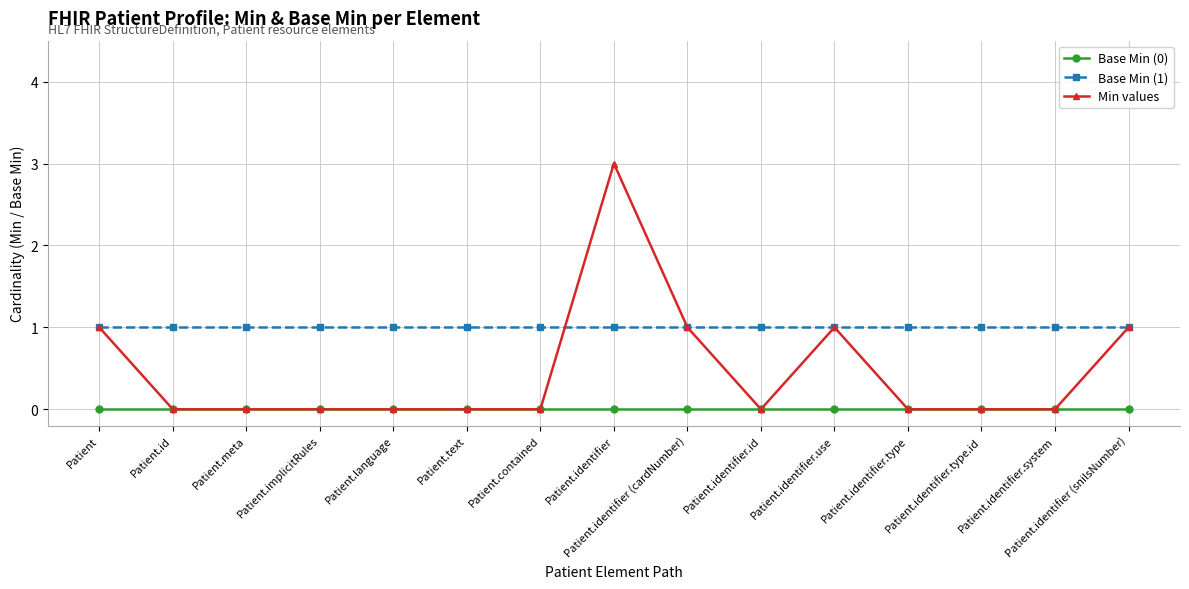

Reading left to right, list all the values displayed in this chart.

Base Min (0): Patient=0	Patient.id=0	Patient.meta=0	Patient.implicitRules=0	Patient.language=0	Patient.text=0	Patient.contained=0	Patient.identifier=0	Patient.identifier (cardNumber)=0	Patient.identifier.id=0	Patient.identifier.use=0	Patient.identifier.type=0	Patient.identifier.type.id=0	Patient.identifier.system=0	Patient.identifier (snilsNumber)=0
Base Min (1): Patient=1	Patient.id=1	Patient.meta=1	Patient.implicitRules=1	Patient.language=1	Patient.text=1	Patient.contained=1	Patient.identifier=1	Patient.identifier (cardNumber)=1	Patient.identifier.id=1	Patient.identifier.use=1	Patient.identifier.type=1	Patient.identifier.type.id=1	Patient.identifier.system=1	Patient.identifier (snilsNumber)=1
Min values: Patient=1	Patient.id=0	Patient.meta=0	Patient.implicitRules=0	Patient.language=0	Patient.text=0	Patient.contained=0	Patient.identifier=3	Patient.identifier (cardNumber)=1	Patient.identifier.id=0	Patient.identifier.use=1	Patient.identifier.type=0	Patient.identifier.type.id=0	Patient.identifier.system=0	Patient.identifier (snilsNumber)=1